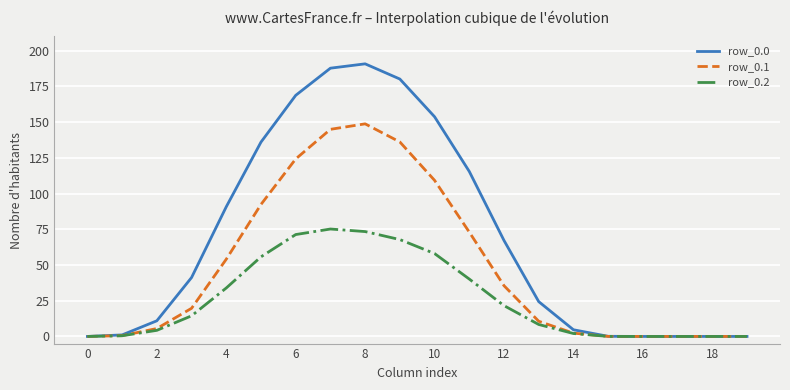

How many lines are shown in the chart?

3